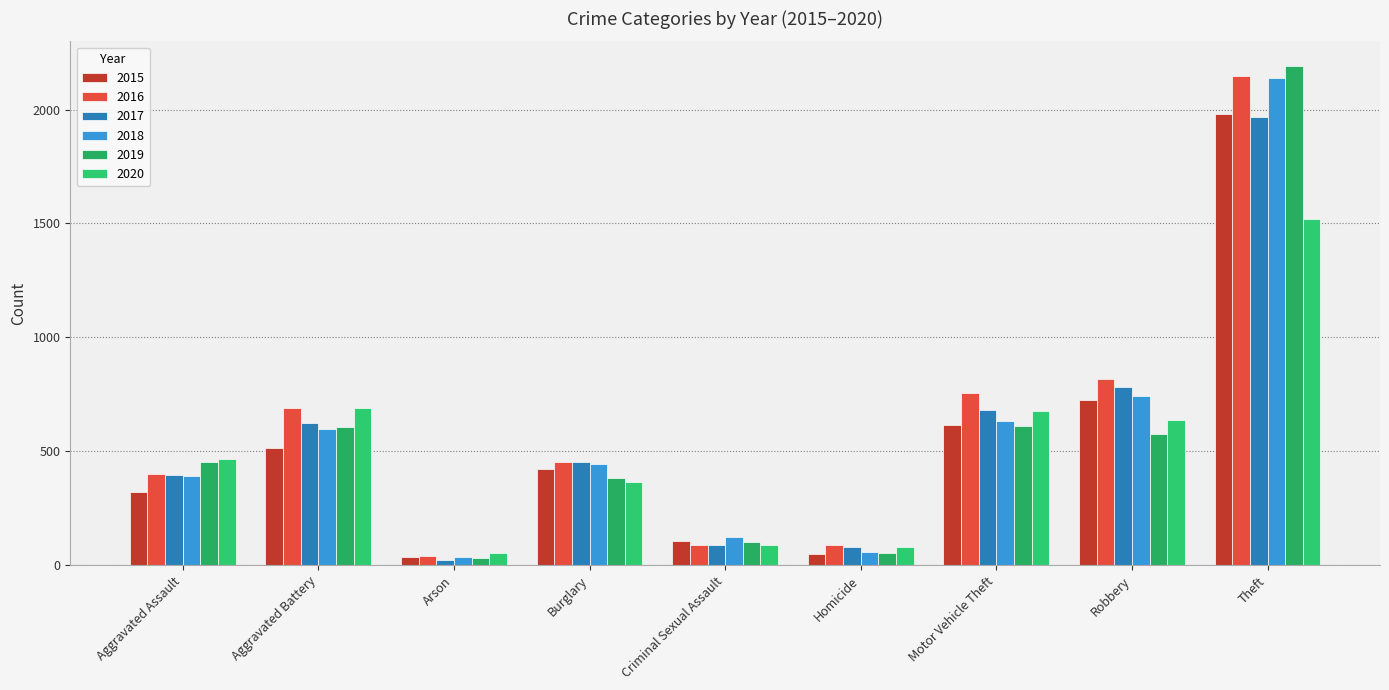

Which series changed the most between Aggravated Battery and Criminal Sexual Assault?

2016